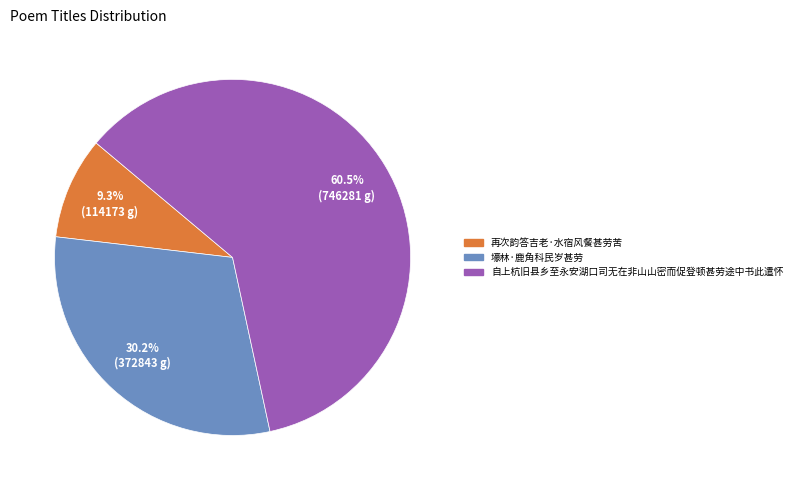

What percentage is the 再次韵答吉老·水宿风餐甚劳苦 slice, to the nearest percent?

9%